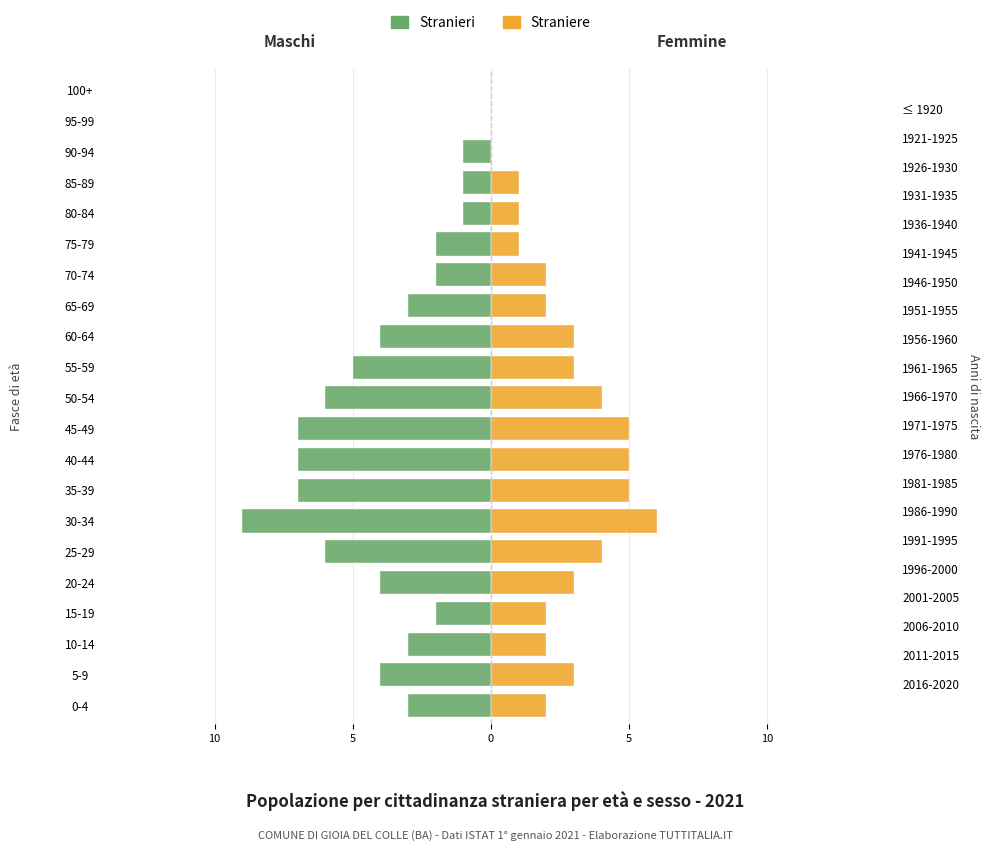

How many groups of bars are there?

21